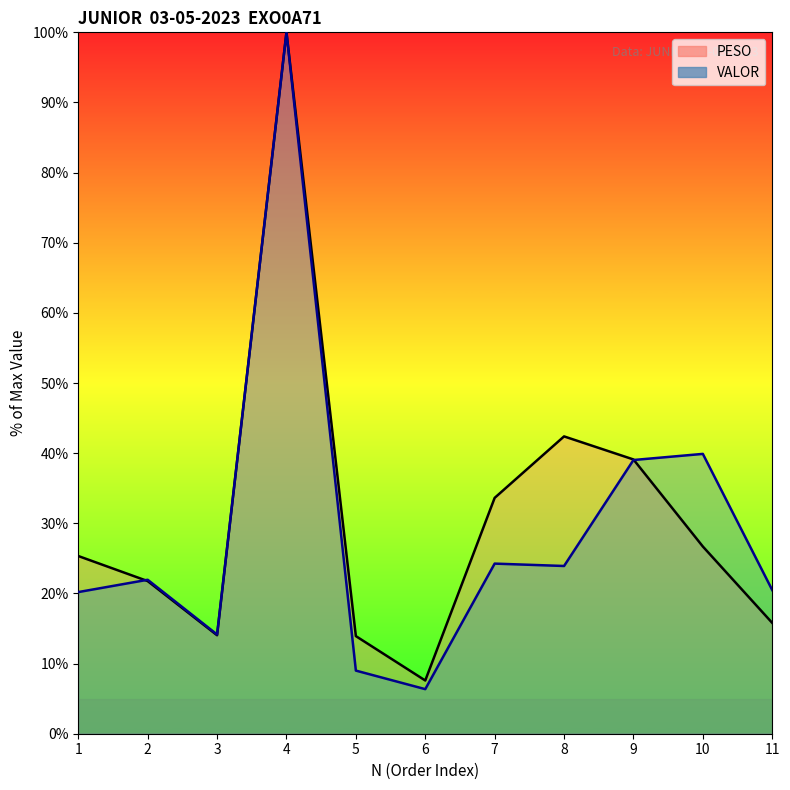

After their last crossing, which series has the higher values: VALOR (line) or PESO (line)?

VALOR (line)